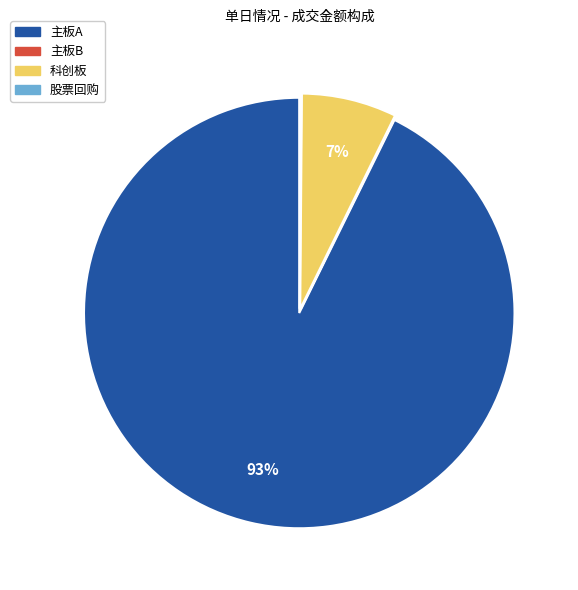

To the nearest percent, what is the average slice percentage?

25%